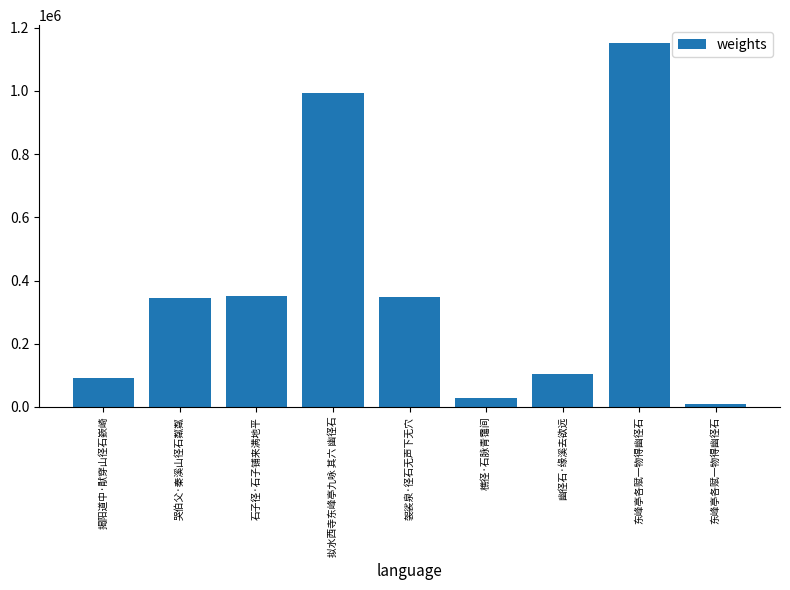

How many bars are there in total?

9